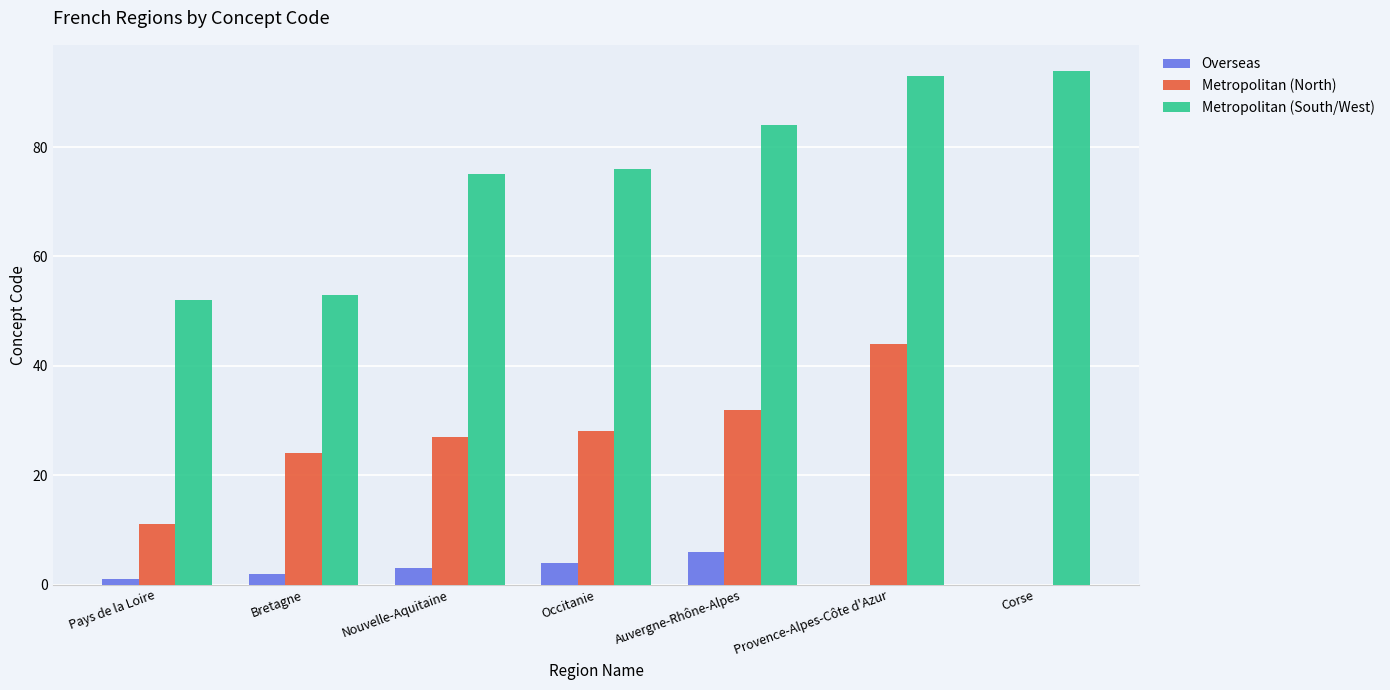

Where is Metropolitan (North) nearest to the value 22?

Bretagne